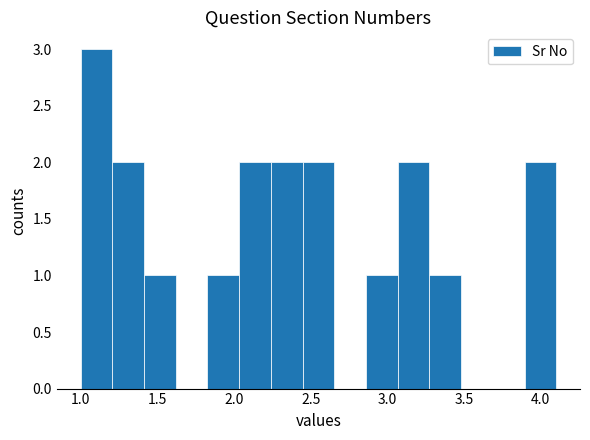

Reading left to right, transcribe this chart: for each bar, give the range it covers on the x-axis and its height. Neither the bar edges nor the heights are printed on the chart, so give them approximately, as read against the axes.

1.00 to 1.20: 3
1.20 to 1.40: 2
1.40 to 1.60: 1
1.60 to 1.85: 0
1.85 to 2.05: 1
2.05 to 2.25: 2
2.25 to 2.45: 2
2.45 to 2.65: 2
2.65 to 2.85: 0
2.85 to 3.05: 1
3.05 to 3.25: 2
3.25 to 3.50: 1
3.50 to 3.70: 0
3.70 to 3.90: 0
3.90 to 4.10: 2